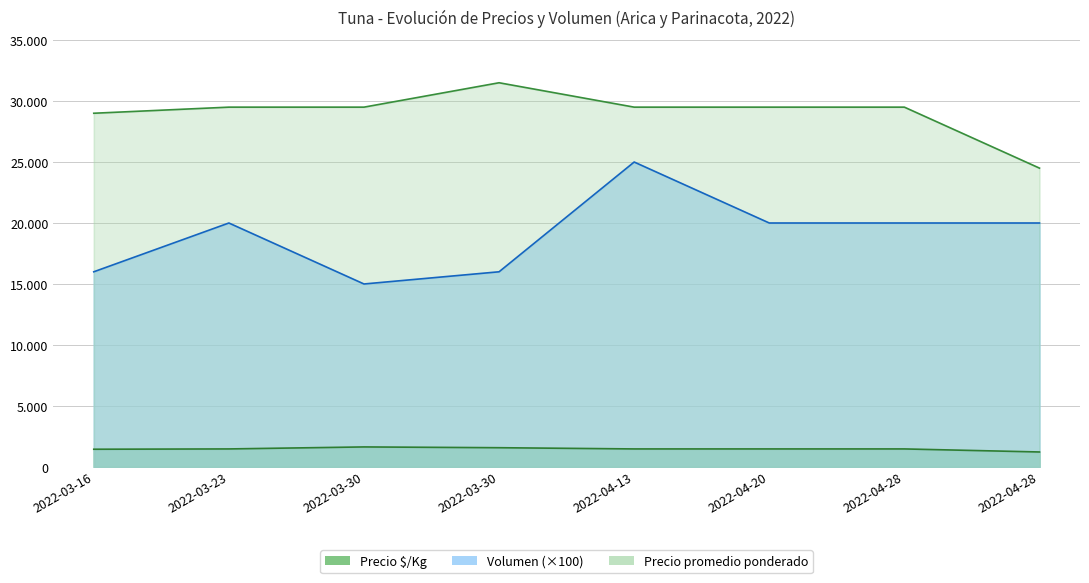

List the series in order of their peak value, lowest first.

Precio $/Kg, Volumen, Precio promedio ponderado